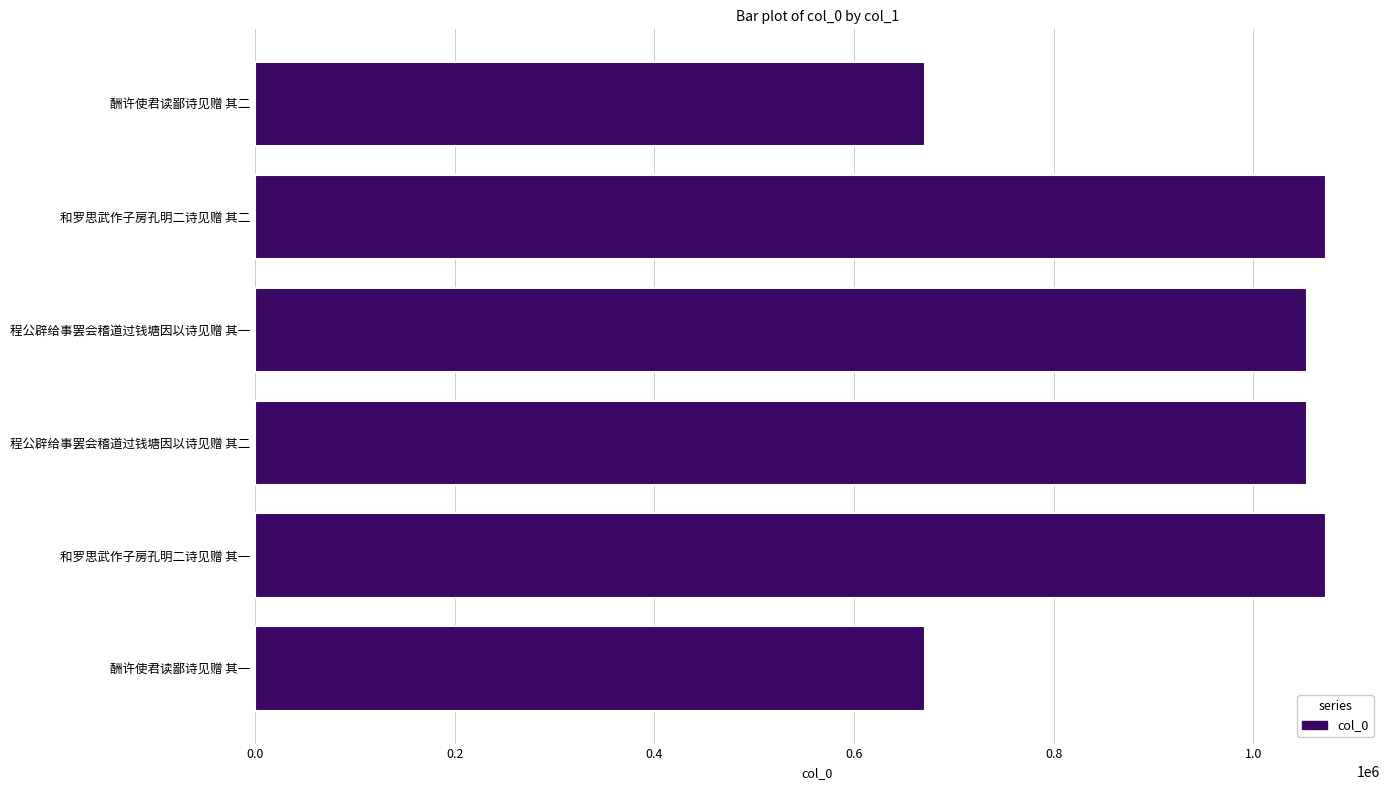

What is the smallest value displayed?

670947